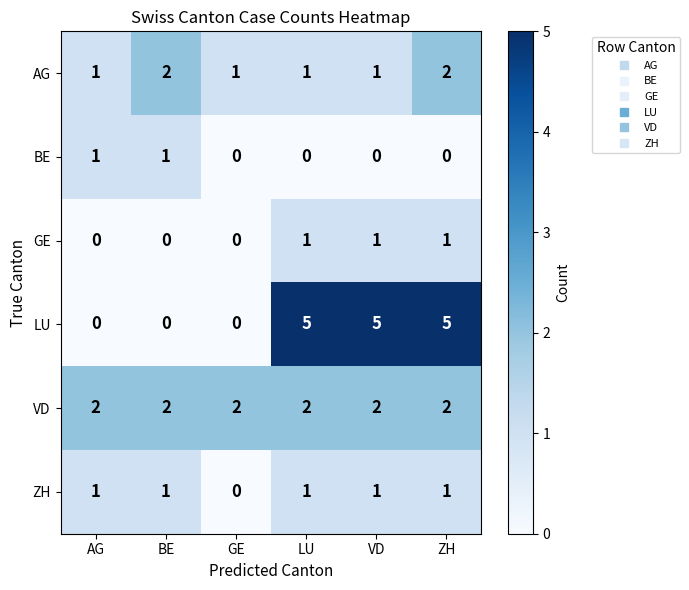

What is the difference between the highest and lowest values at ZH?

5